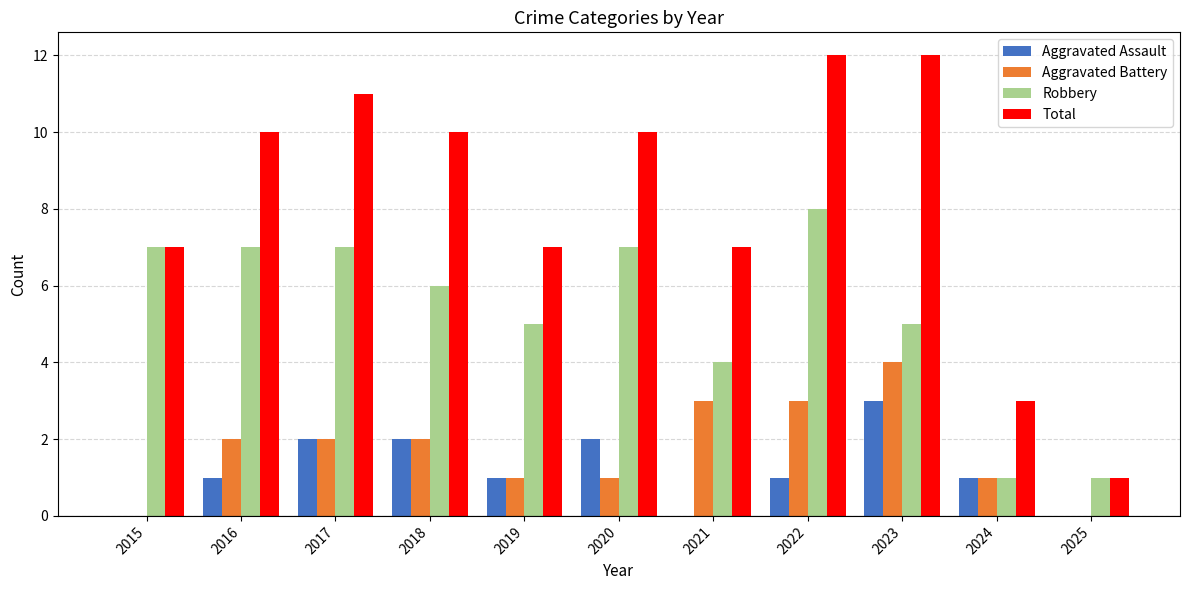

Does the chart contain stacked bars?

No